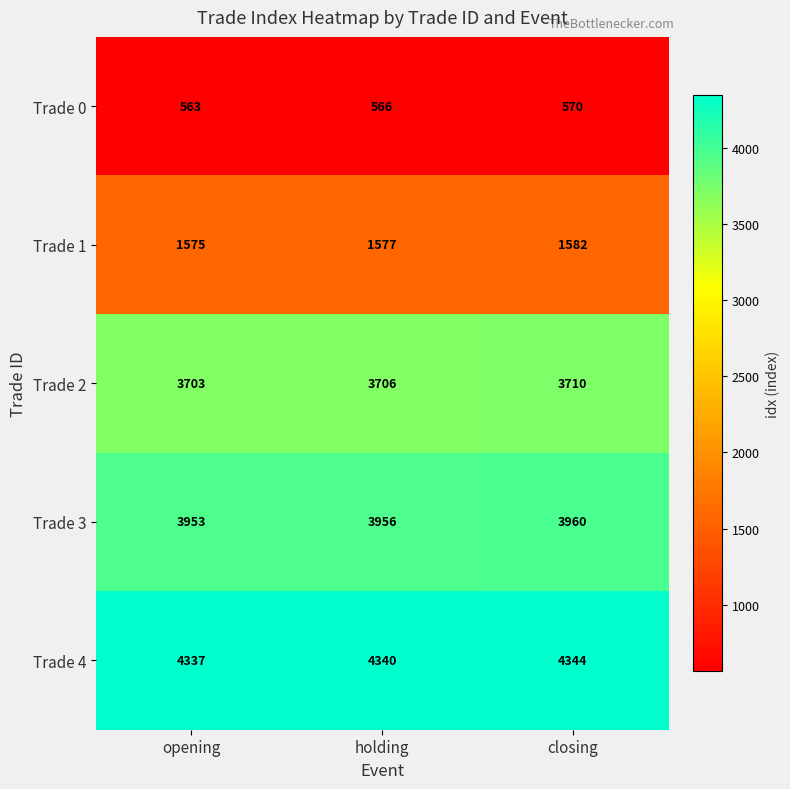

How many data points does each series have?

3